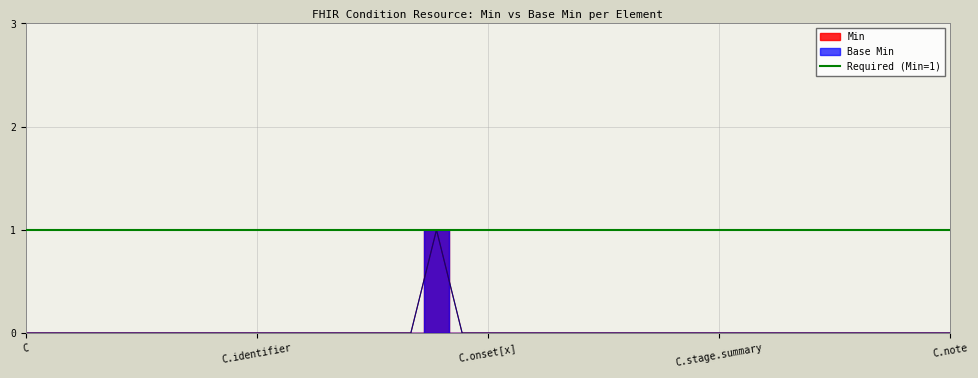

What is the difference between the maximum and minimum values in the Min series?

1